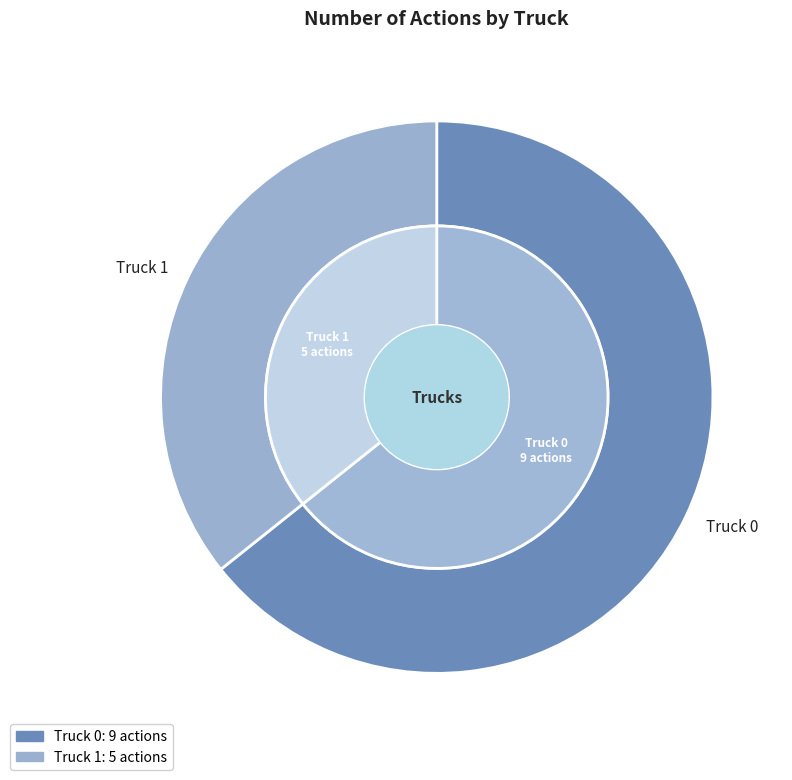

What percentage is the Truck 1 slice, to the nearest percent?

36%